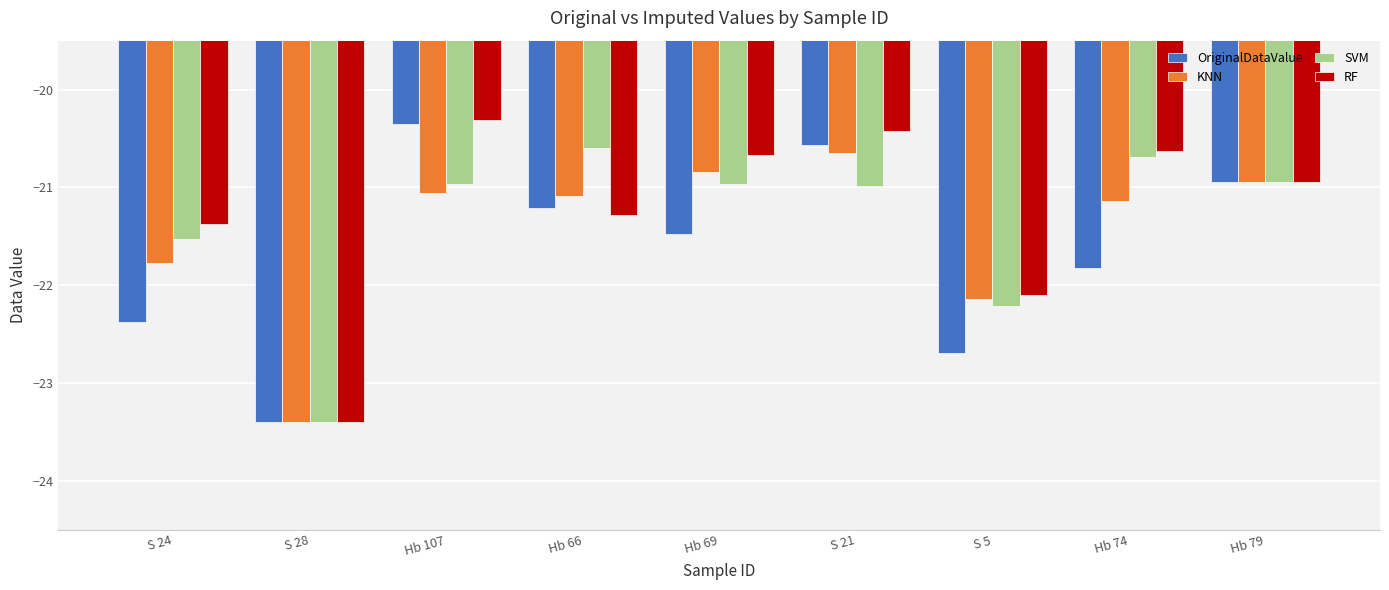

Rank the categories by OriginalDataValue value from lowest to highest.

S 28, S 5, S 24, Hb 74, Hb 69, Hb 66, Hb 79, S 21, Hb 107